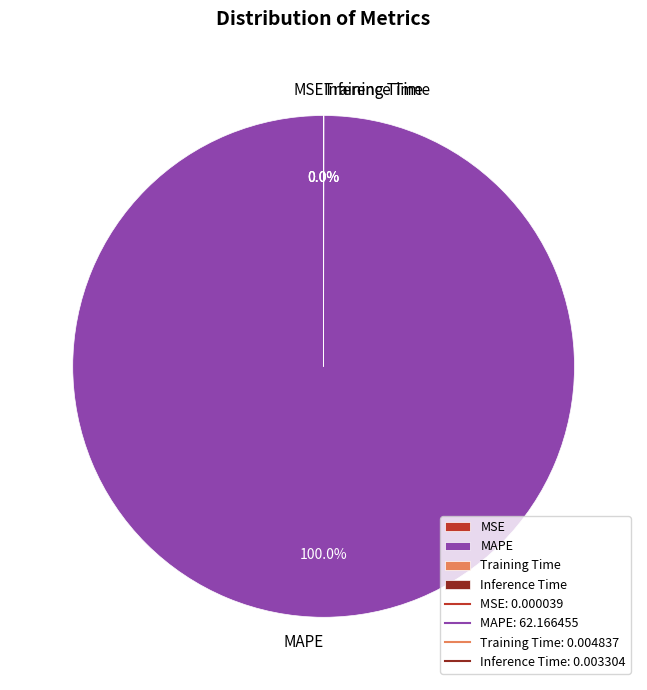

What is the largest slice in the pie chart?

MAPE